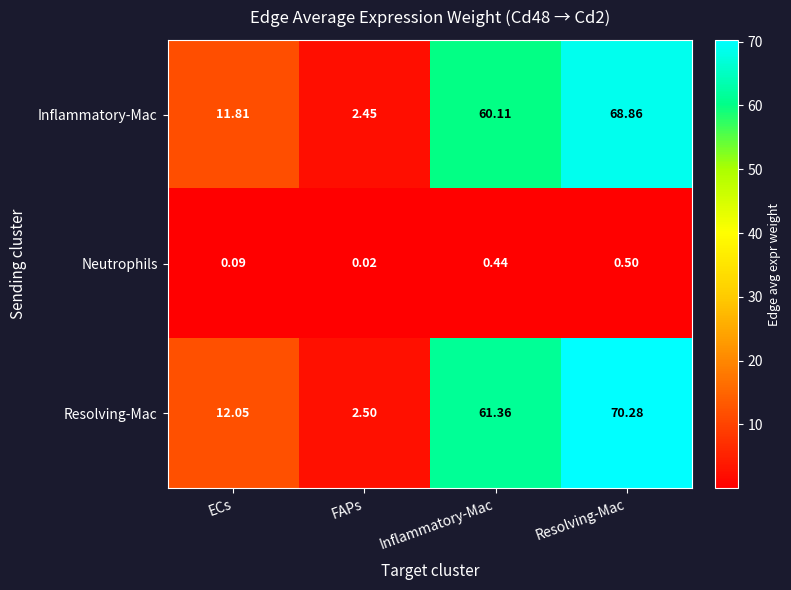

Which label corresponds to the largest value in the chart?

Resolving-Mac